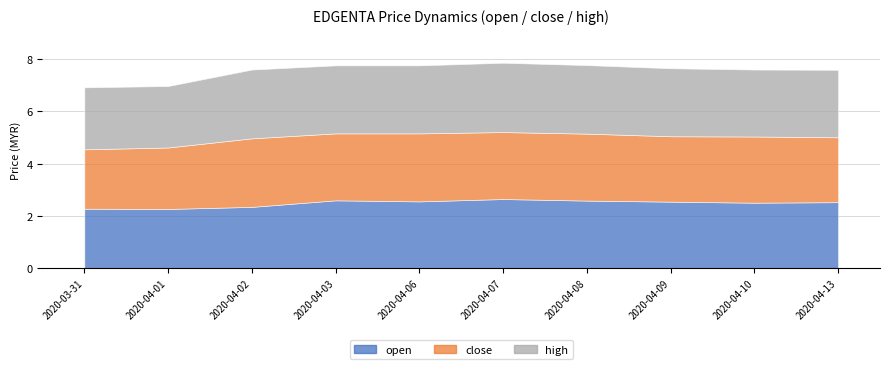

Reading left to right, list all the values displayed in this chart.

open: 2020-03-31=2.3	2020-04-01=2.3	2020-04-02=2.4	2020-04-03=2.6	2020-04-06=2.6	2020-04-07=2.6	2020-04-08=2.6	2020-04-09=2.5	2020-04-10=2.5	2020-04-13=2.5
close: 2020-03-31=2.3	2020-04-01=2.4	2020-04-02=2.6	2020-04-03=2.6	2020-04-06=2.6	2020-04-07=2.6	2020-04-08=2.6	2020-04-09=2.5	2020-04-10=2.5	2020-04-13=2.5
high: 2020-03-31=2.4	2020-04-01=2.4	2020-04-02=2.6	2020-04-03=2.6	2020-04-06=2.6	2020-04-07=2.6	2020-04-08=2.6	2020-04-09=2.6	2020-04-10=2.6	2020-04-13=2.6